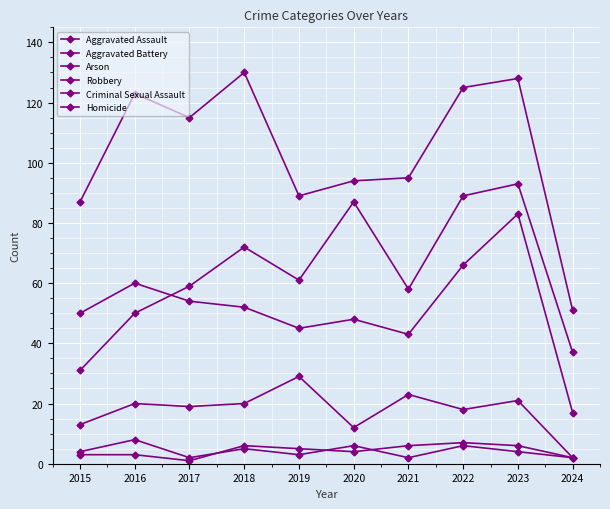

How many distinct data groups are displayed?

6